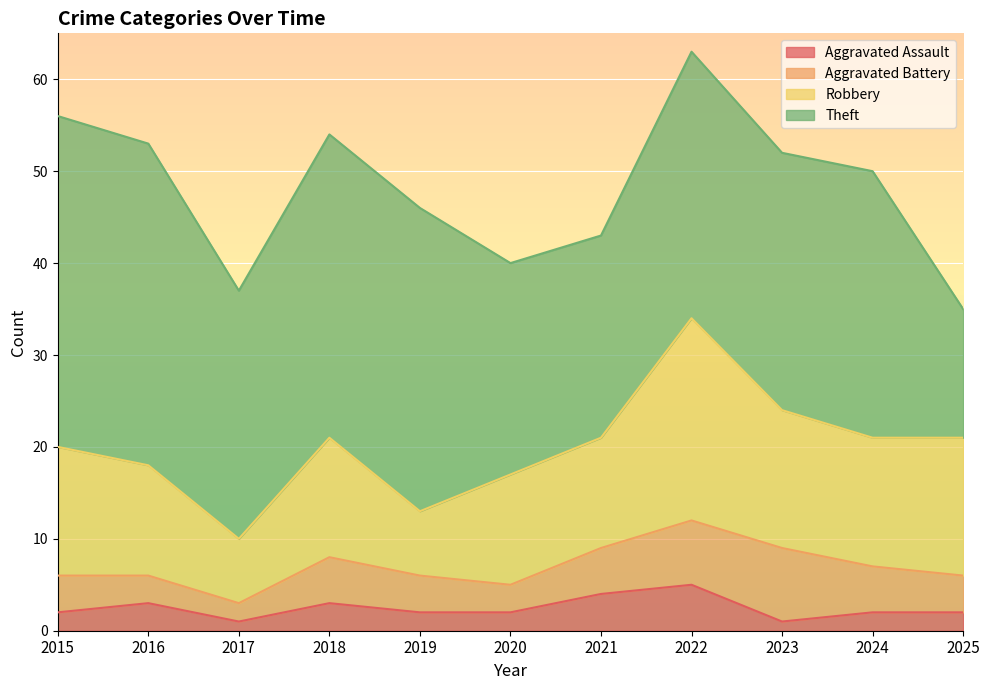

Which series ends up on top after the final intersection of Theft and Robbery?

Robbery